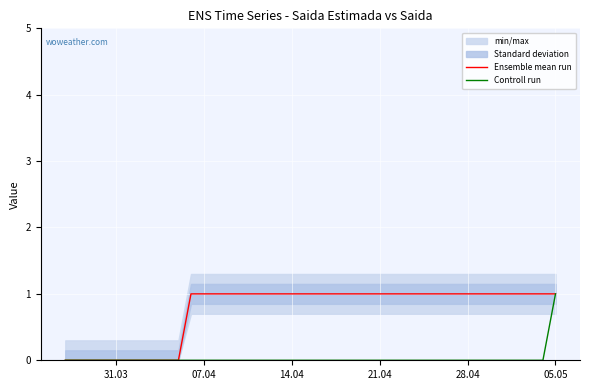

The value of Controll run at 07.04 is -1. True or false?

False